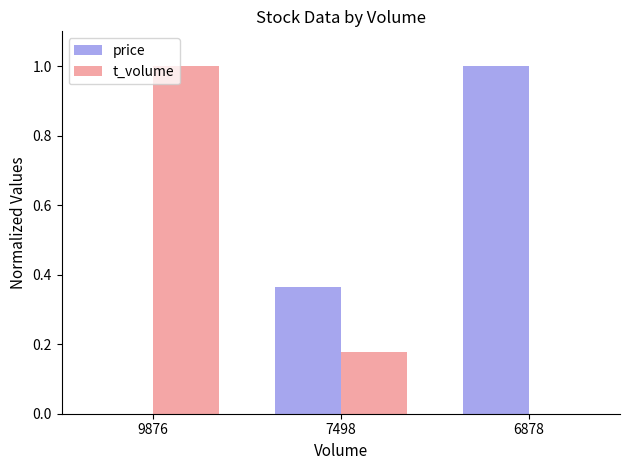

What are all the series names shown in the legend?

price, t_volume